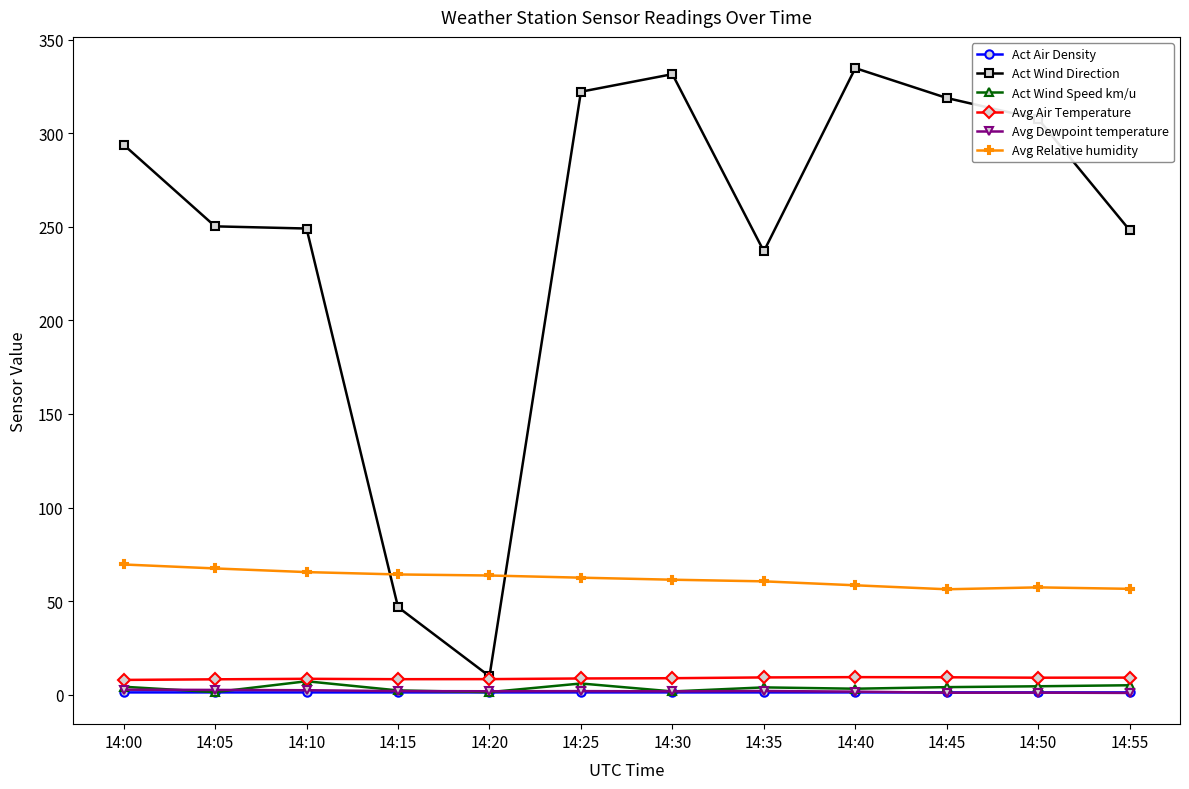

What is the greatest value displayed?

334.8